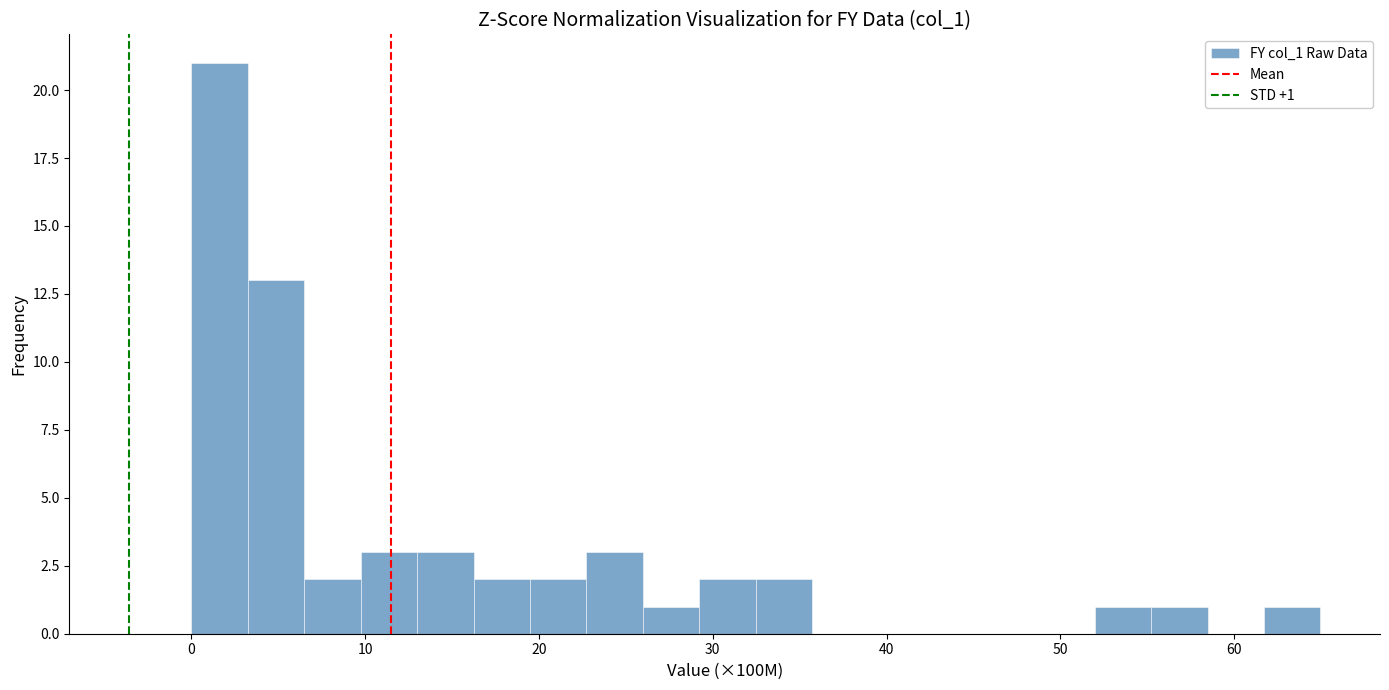

Read against the x-axis, roughly where is the centre of the tallest bar?

2